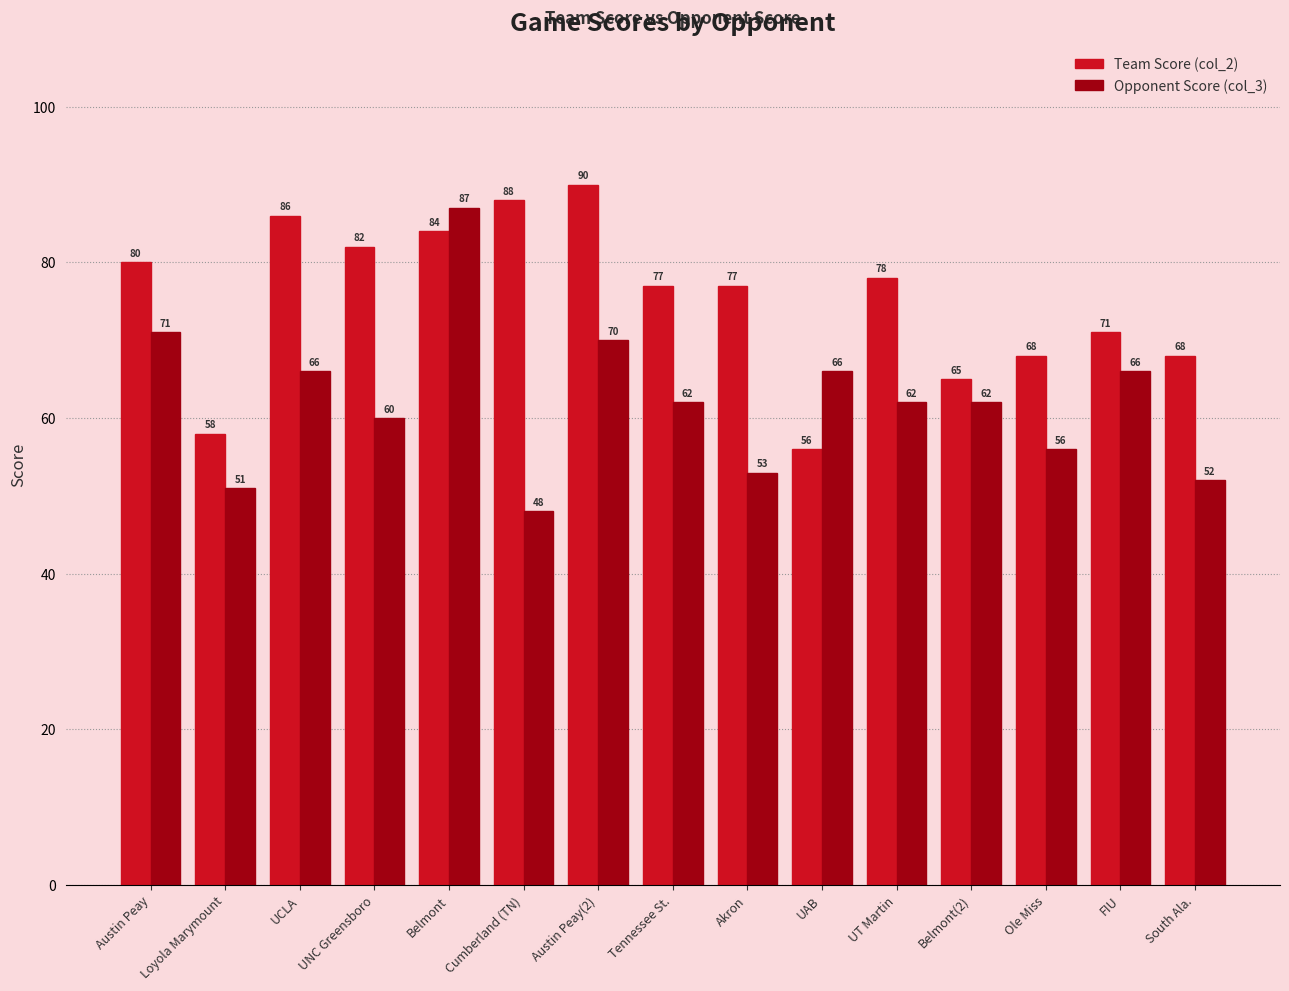

What is the label of the 12th bar from the right?

UNC Greensboro